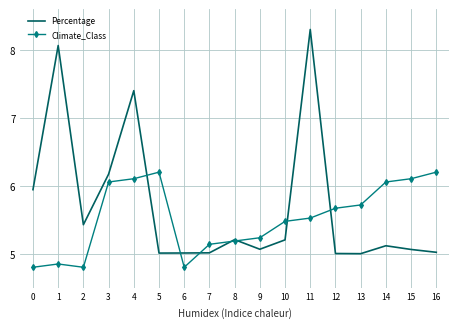

Rank the series by their maximum value, from lowest to highest.

Climate_Class, Percentage